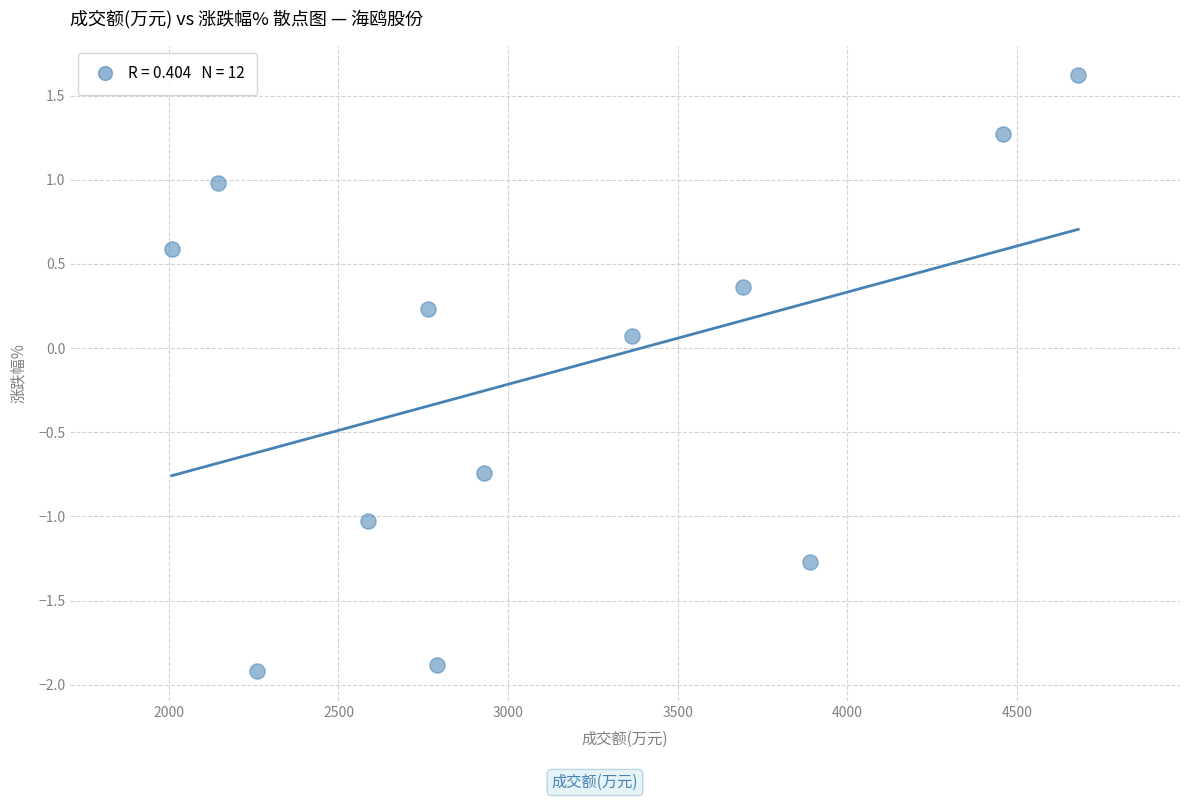

What is the average X value?

3130.9